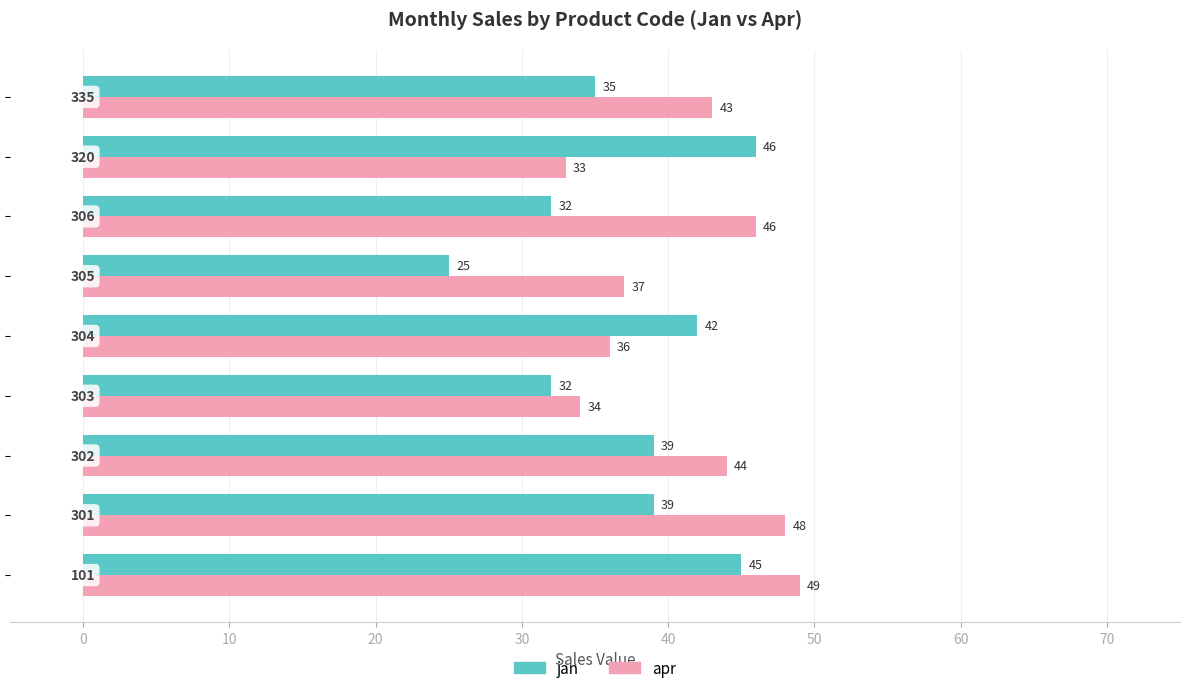

Which series has the largest total across all categories?

apr